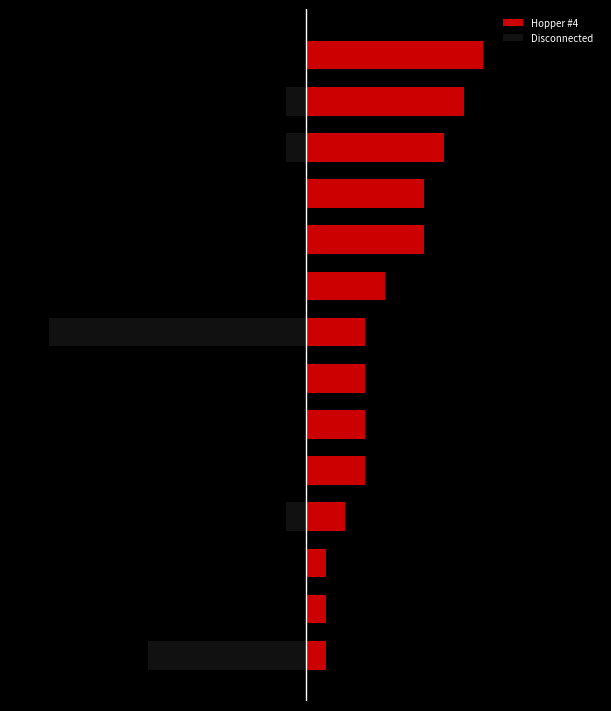

Which category has the lowest value in the Disconnected series?

7